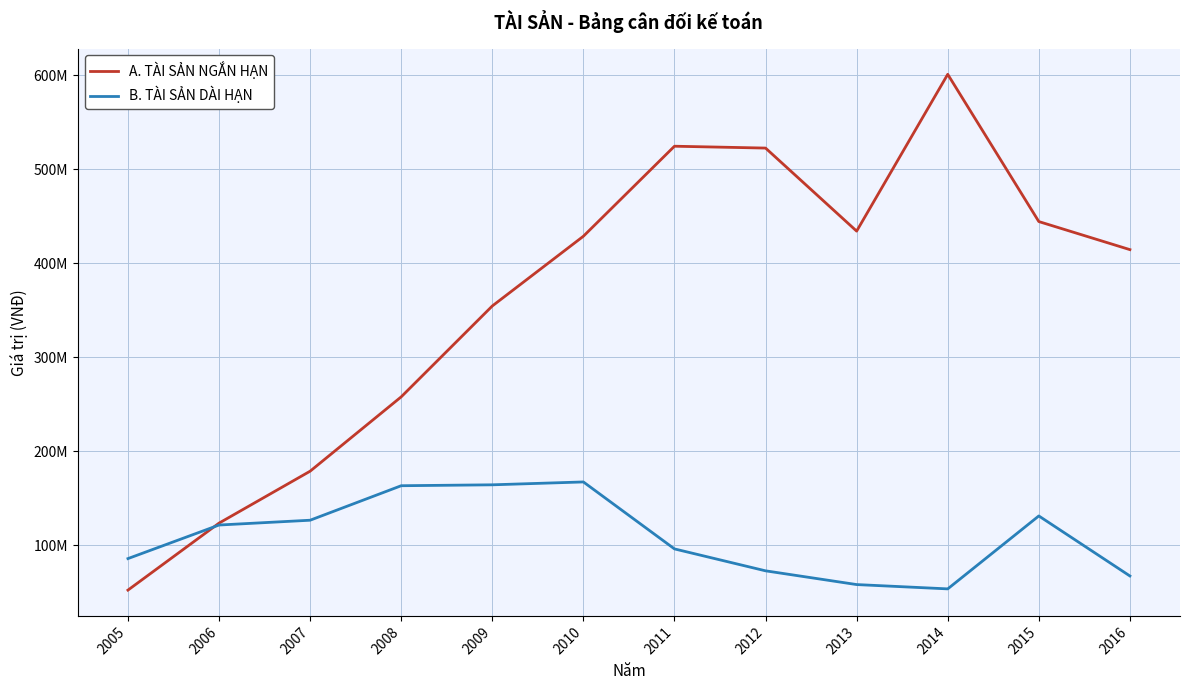

Is this an area chart (filled region under the line)?

No